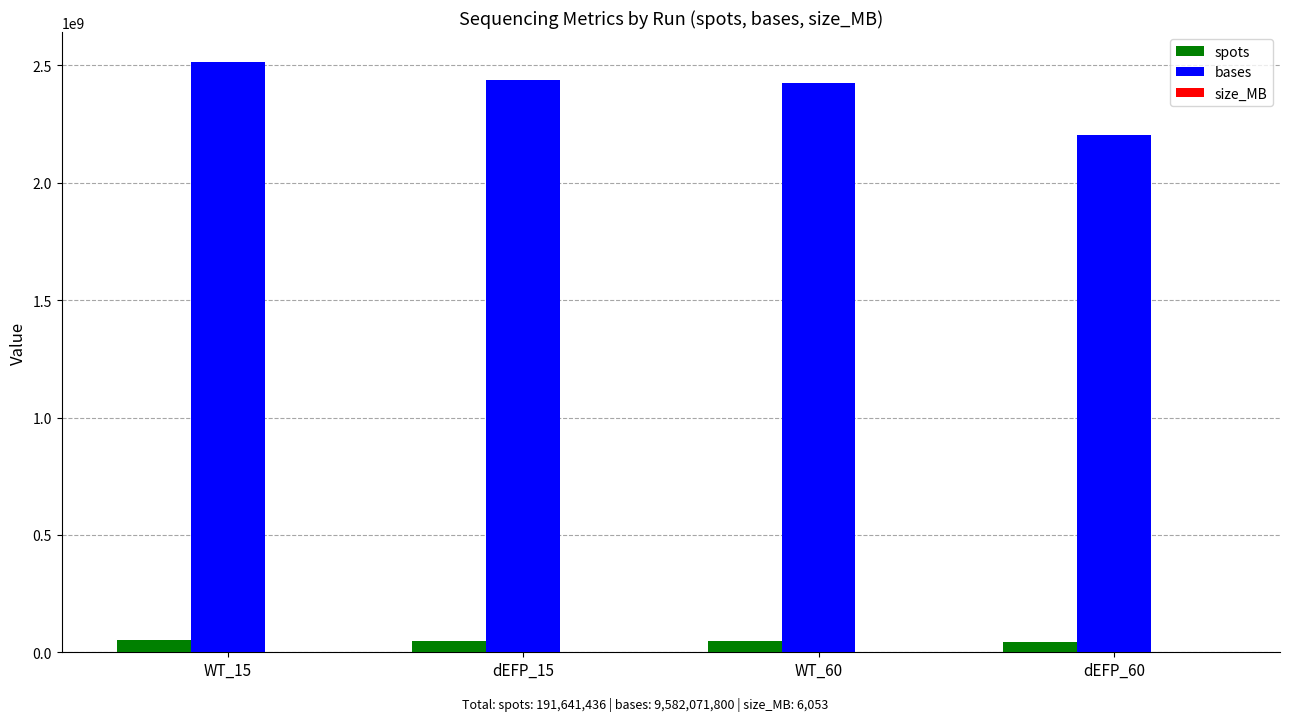

What is the average value of the spots series?

47910359